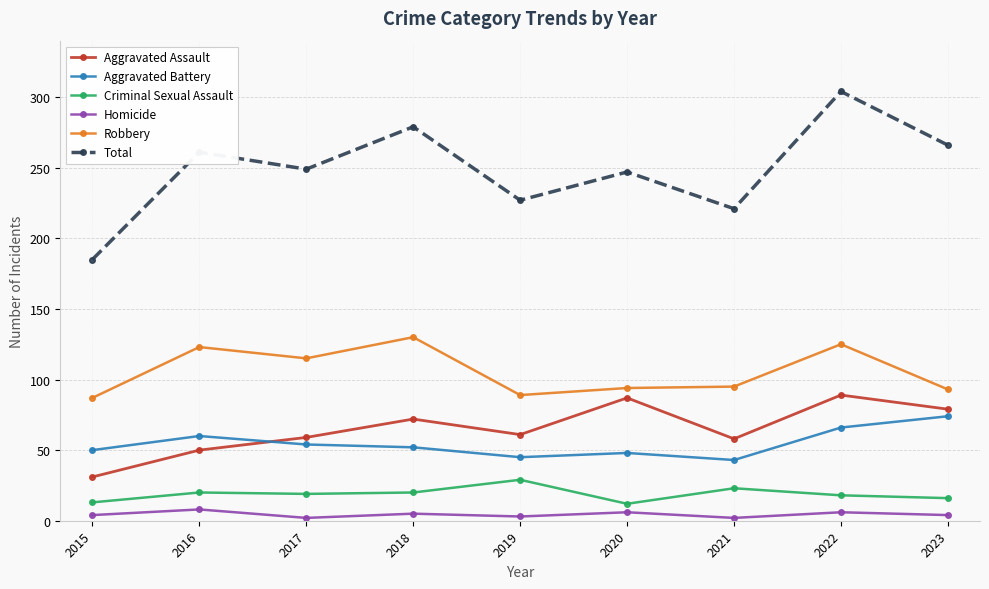

Where is the first local minimum for Robbery?

2017